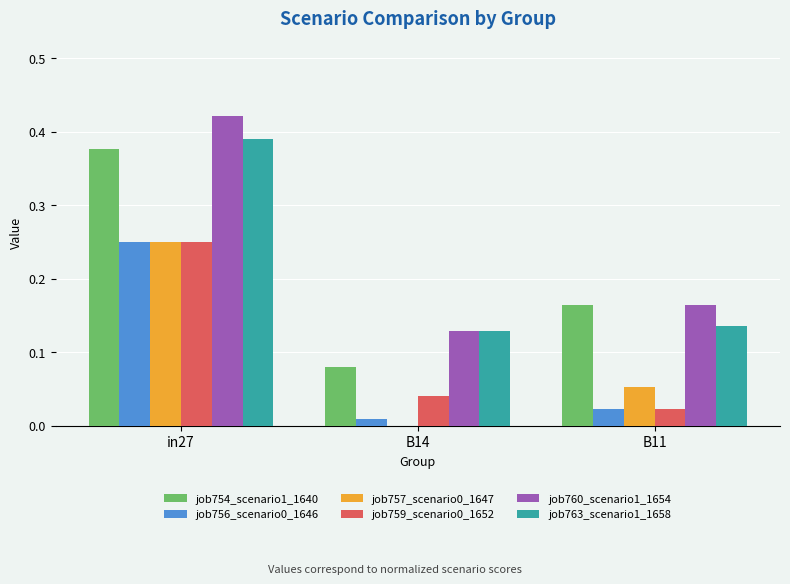

At which label is job759_scenario0_1652 closest to 0?

B11